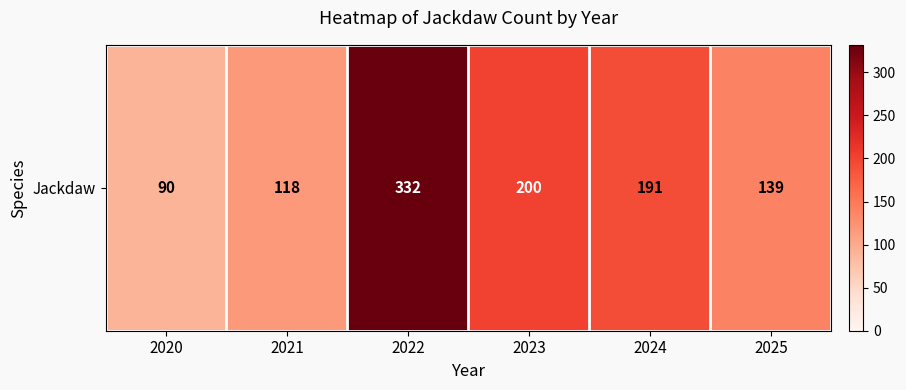

How many data points are above 191?

2